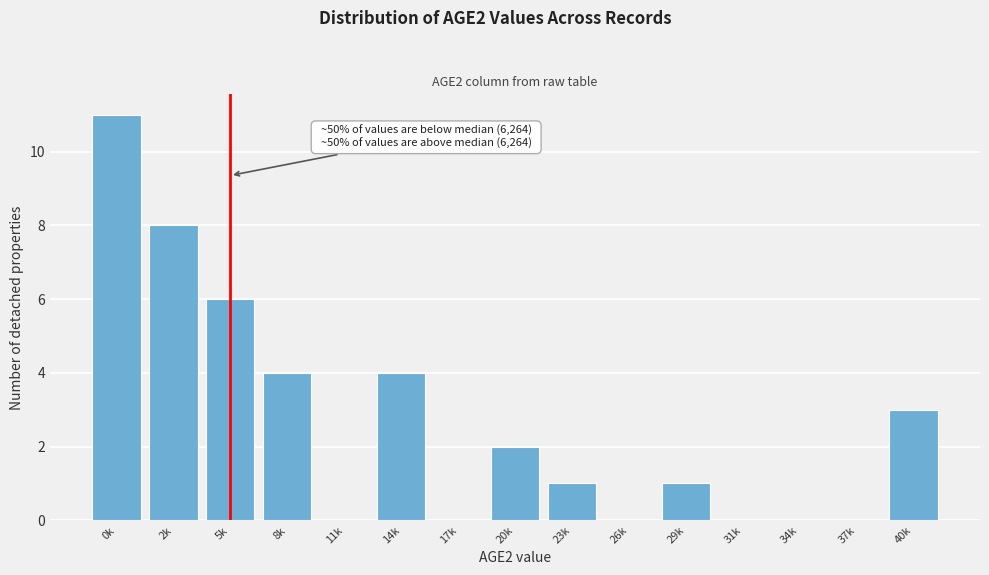

Reading right to left, transcribe all the data shown in this chart.

40k=3	37k=0	34k=0	31k=0	29k=1	26k=0	23k=1	20k=2	17k=0	14k=4	11k=0	8k=4	5k=6	2k=8	0k=11